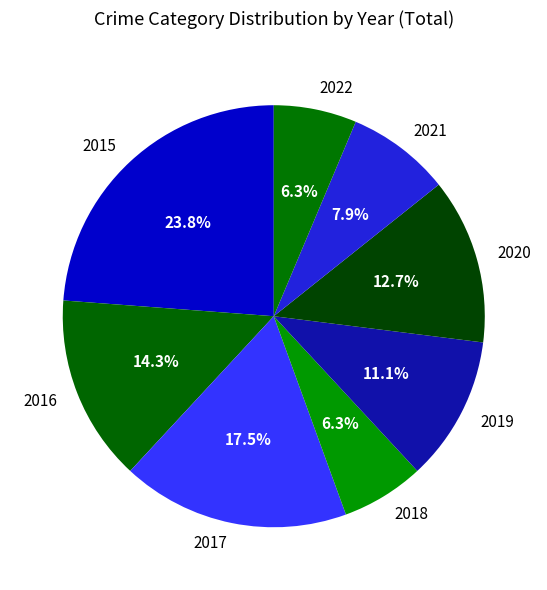

The 2021 slice represents 8% of the pie. True or false?

True